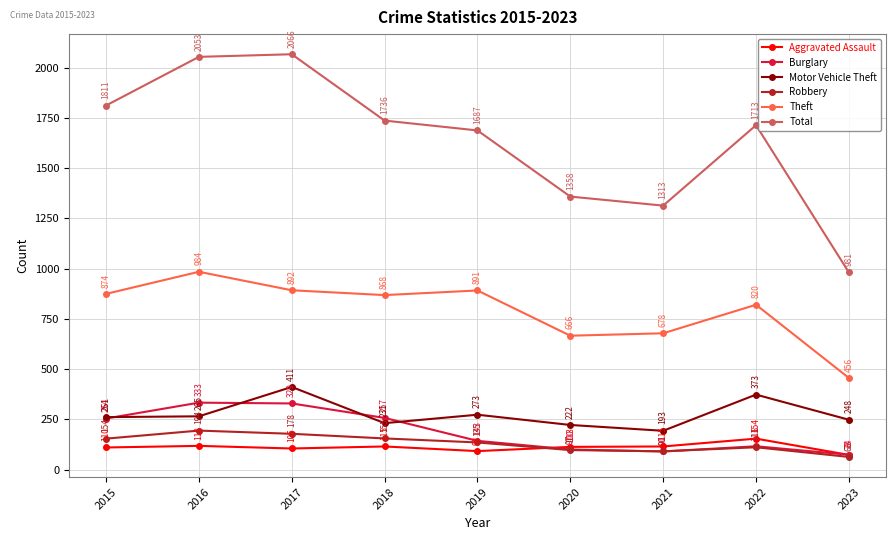

Reading left to right, extract all data points from this chart.

Aggravated Assault: 2015=110	2016=118	2017=105	2018=115	2019=92	2020=113	2021=115	2022=154	2023=73
Burglary: 2015=254	2016=333	2017=329	2018=257	2019=143	2020=100	2021=90	2022=116	2023=74
Motor Vehicle Theft: 2015=261	2016=265	2017=411	2018=231	2019=273	2020=222	2021=193	2022=373	2023=248
Robbery: 2015=154	2016=194	2017=178	2018=155	2019=135	2020=97	2021=91	2022=111	2023=63
Theft: 2015=874	2016=984	2017=892	2018=868	2019=891	2020=666	2021=678	2022=820	2023=456
Total: 2015=1811	2016=2053	2017=2066	2018=1736	2019=1687	2020=1358	2021=1313	2022=1713	2023=981